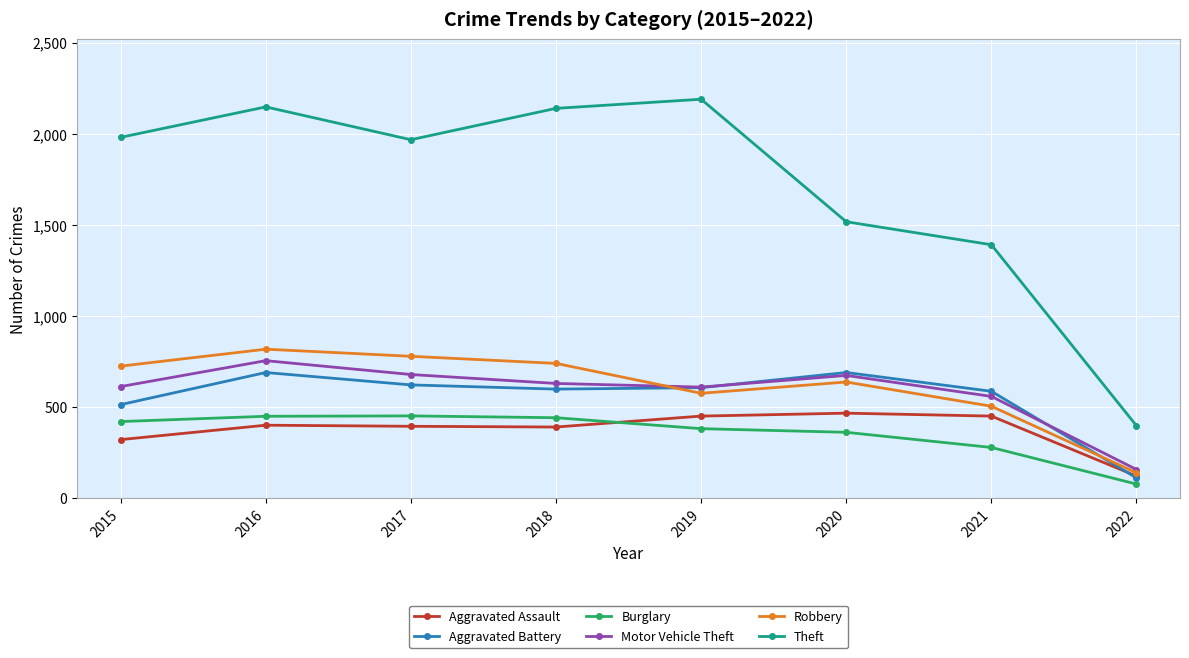

The Burglary series shows 451 at 2016. True or false?

True